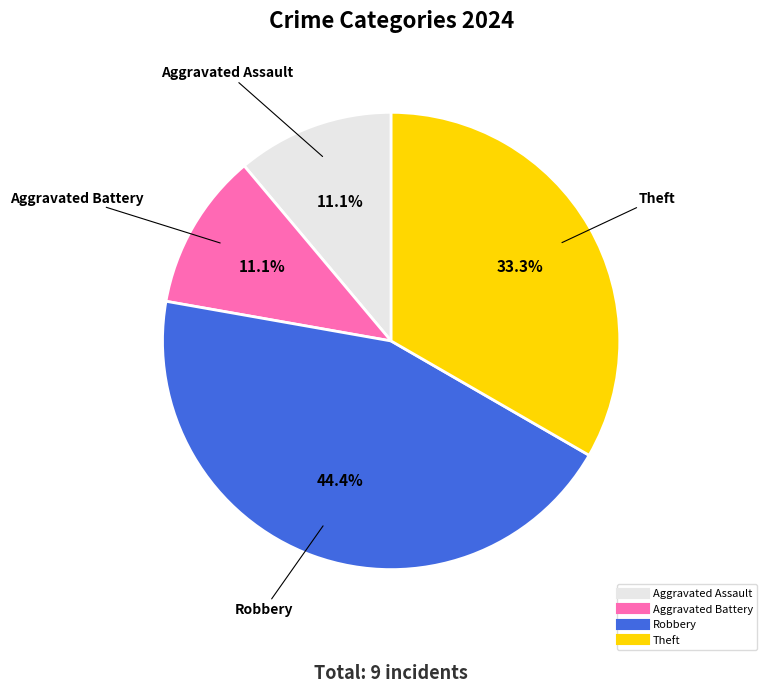

Is there any slice that represents more than half of the pie?

No